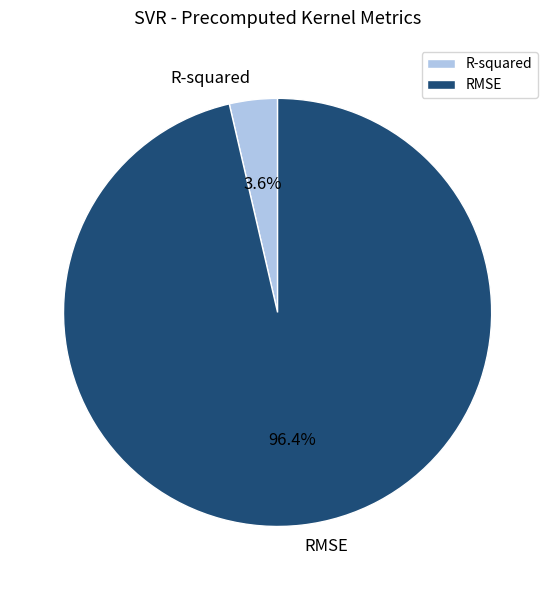

True or false: R-squared accounts for 4% of the total.

True